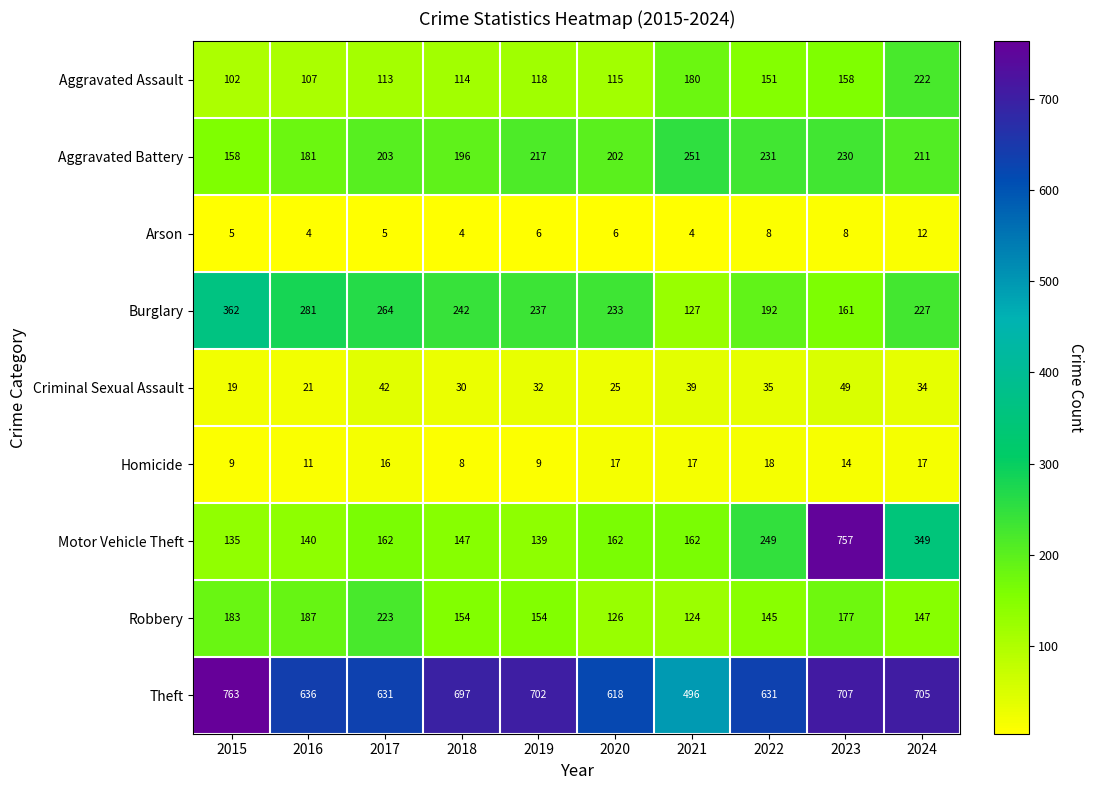

The value of Burglary at 2018 is 86. True or false?

False